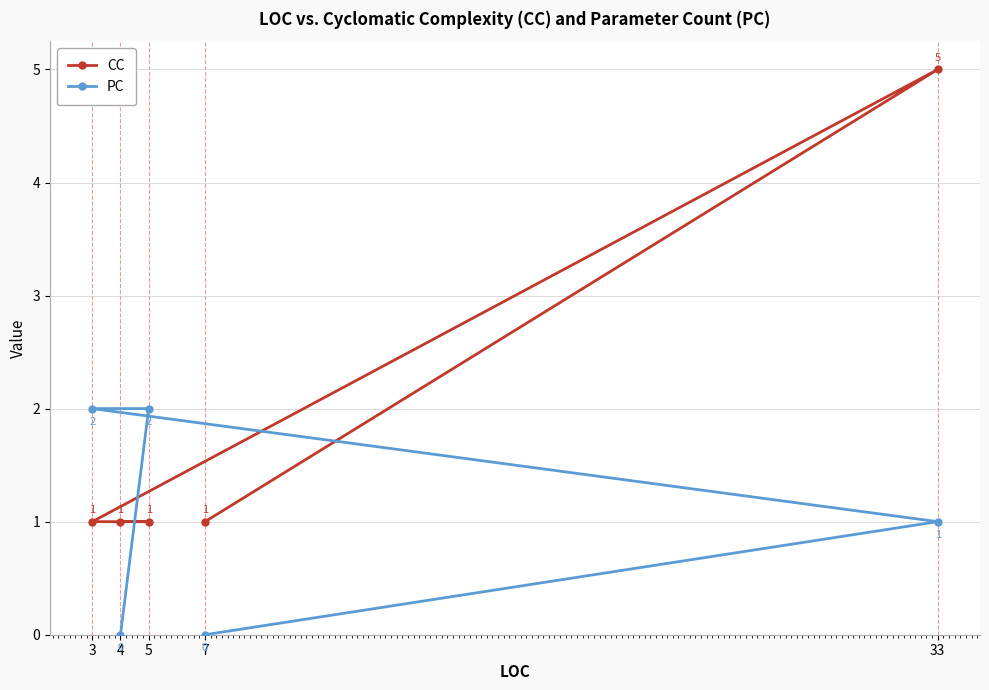

What is the value of the CC point at the 2nd from the left?

1